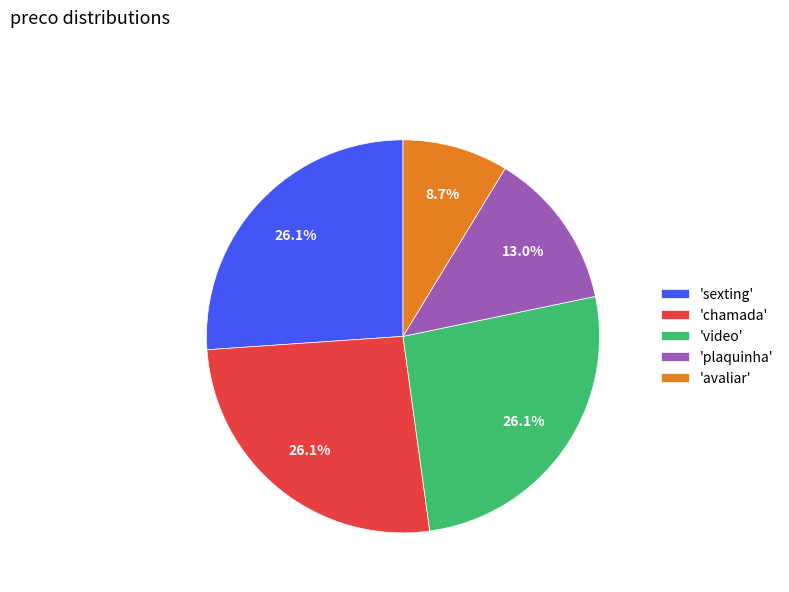

What percentage is NOT represented by 'chamada'?

73.9%